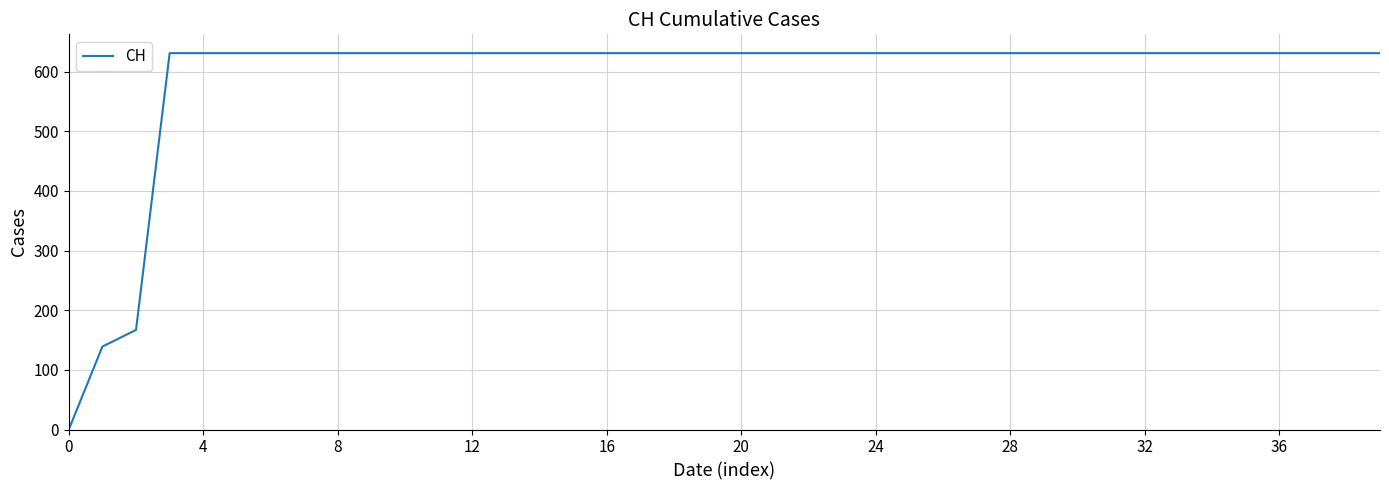

What is the greatest value displayed?

631